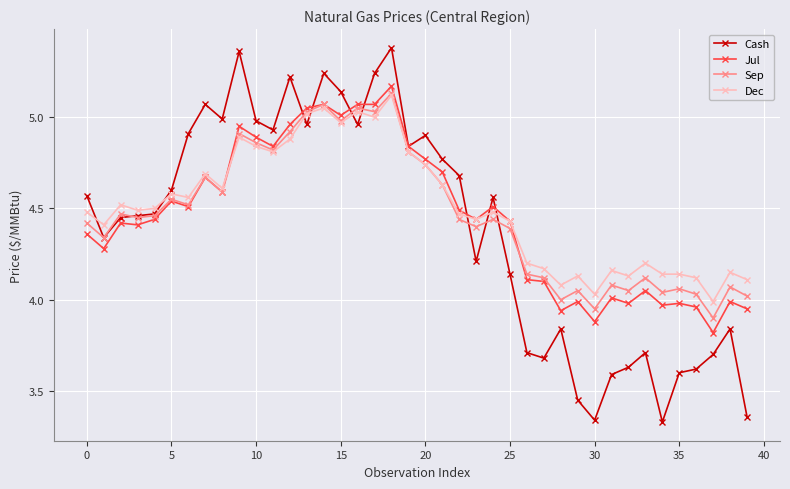

Which series has the largest range (max minus min)?

Cash